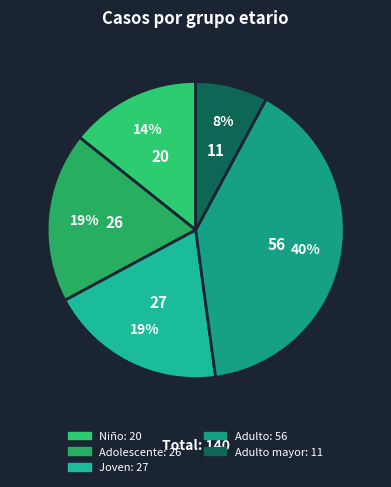

How many segments does this pie chart have?

5